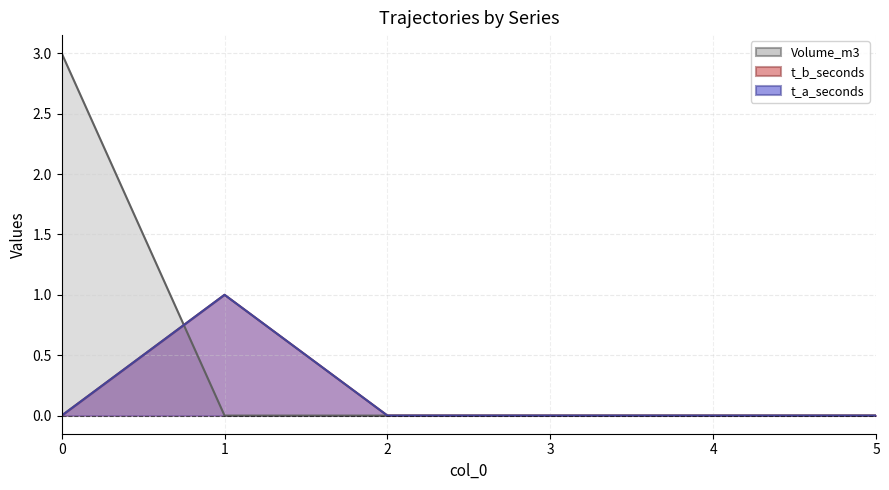

What are all the series names shown in the legend?

Volume_m3 line, t_b_seconds line, t_a_seconds line